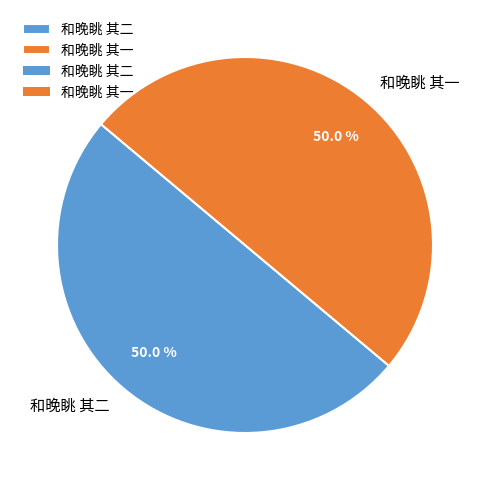

To the nearest percent, what portion does 和晚眺 其一 represent?

50%